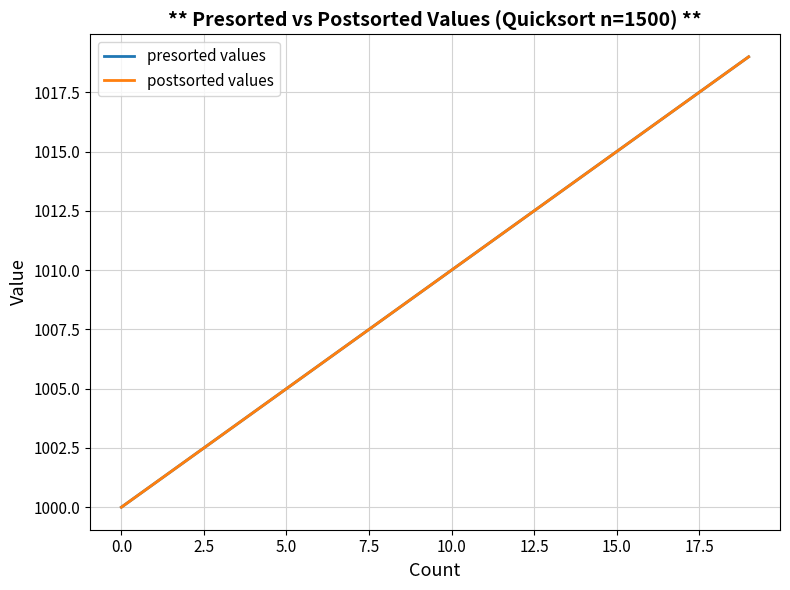

What is the difference between the second highest and minimum values in the presorted values series?

18